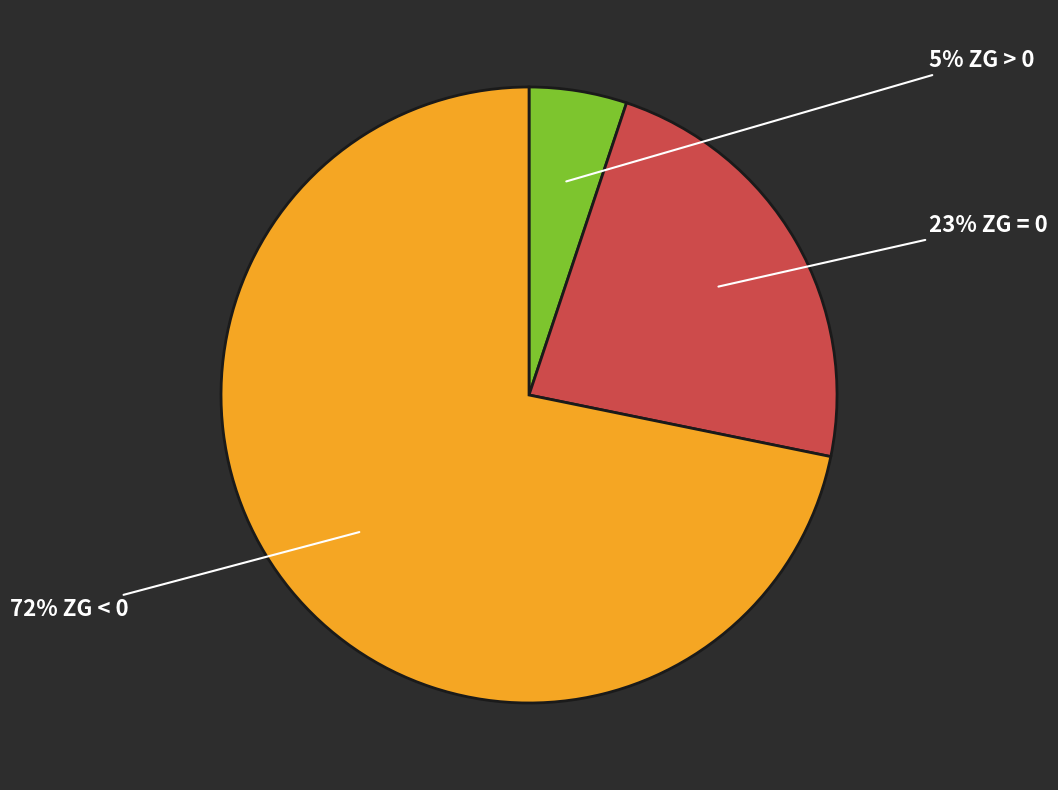

Is there any slice that represents more than half of the pie?

Yes